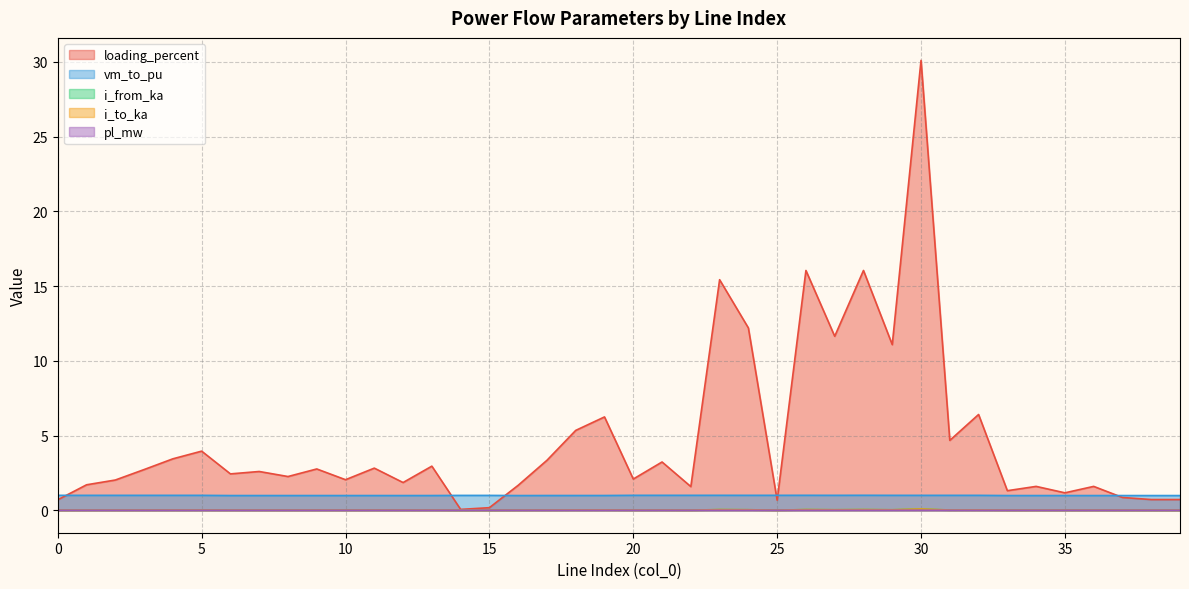

Between 31 and 7, which is larger?

7